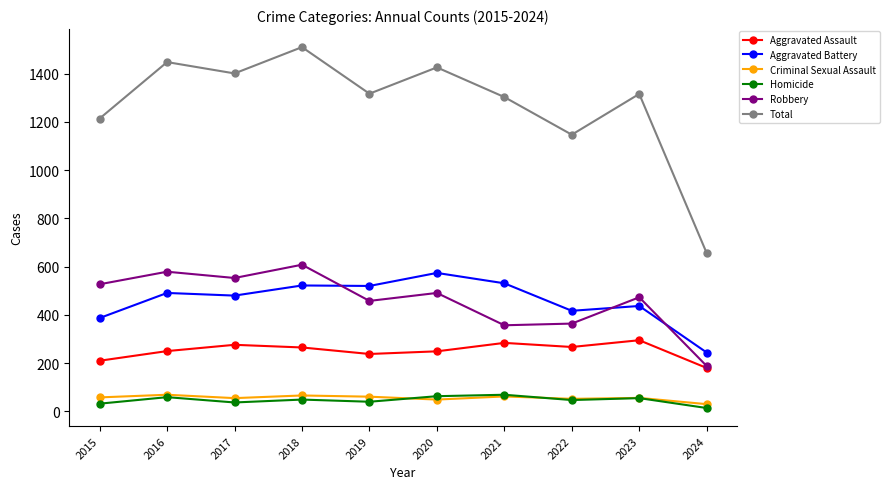

At which label does Aggravated Assault first exceed 265?

2017